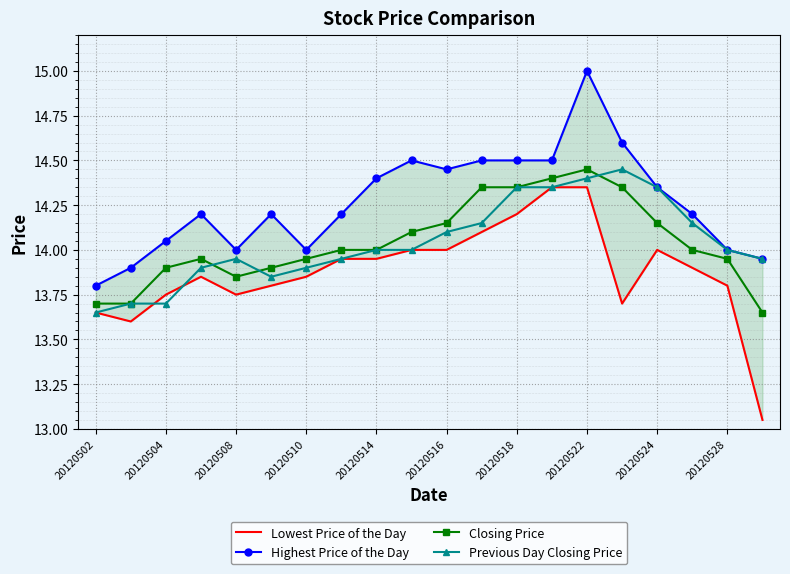

True or false: Lowest Price of the Day has more than 2 points higher than both neighbors.

False